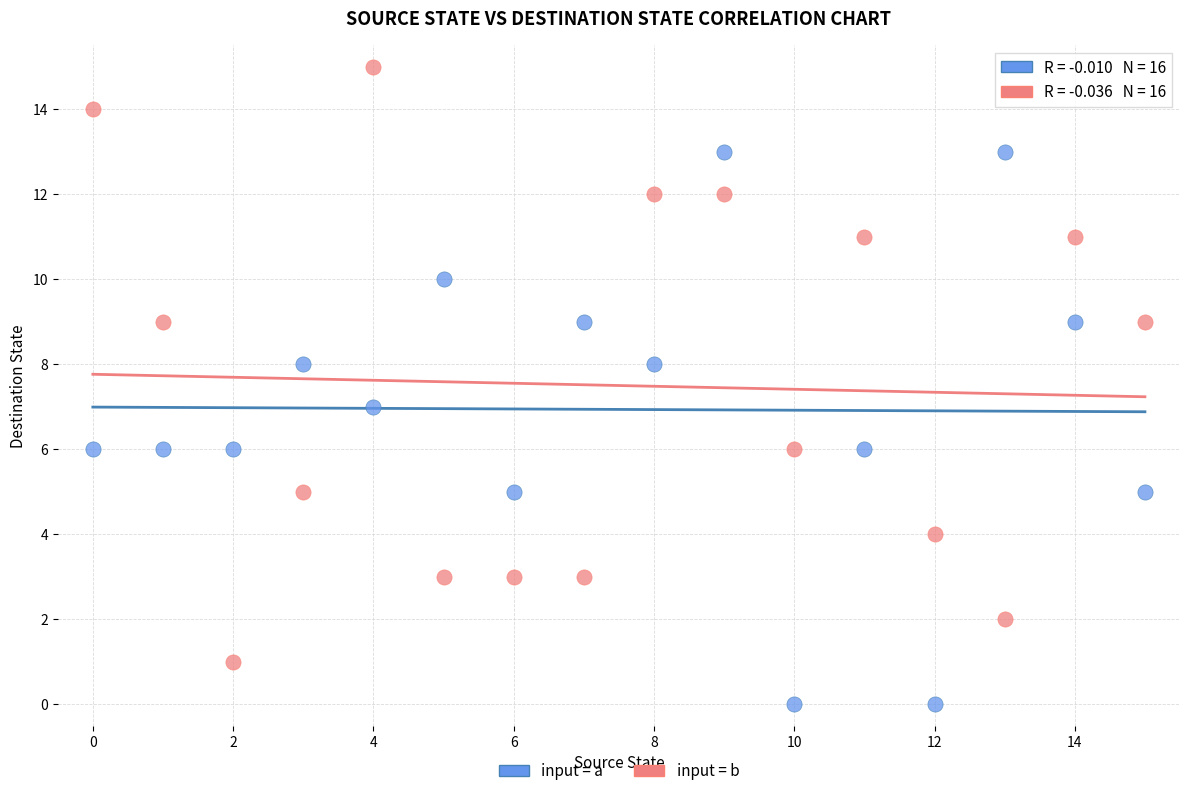

What are all the series names shown in the legend?

input = a, input = b